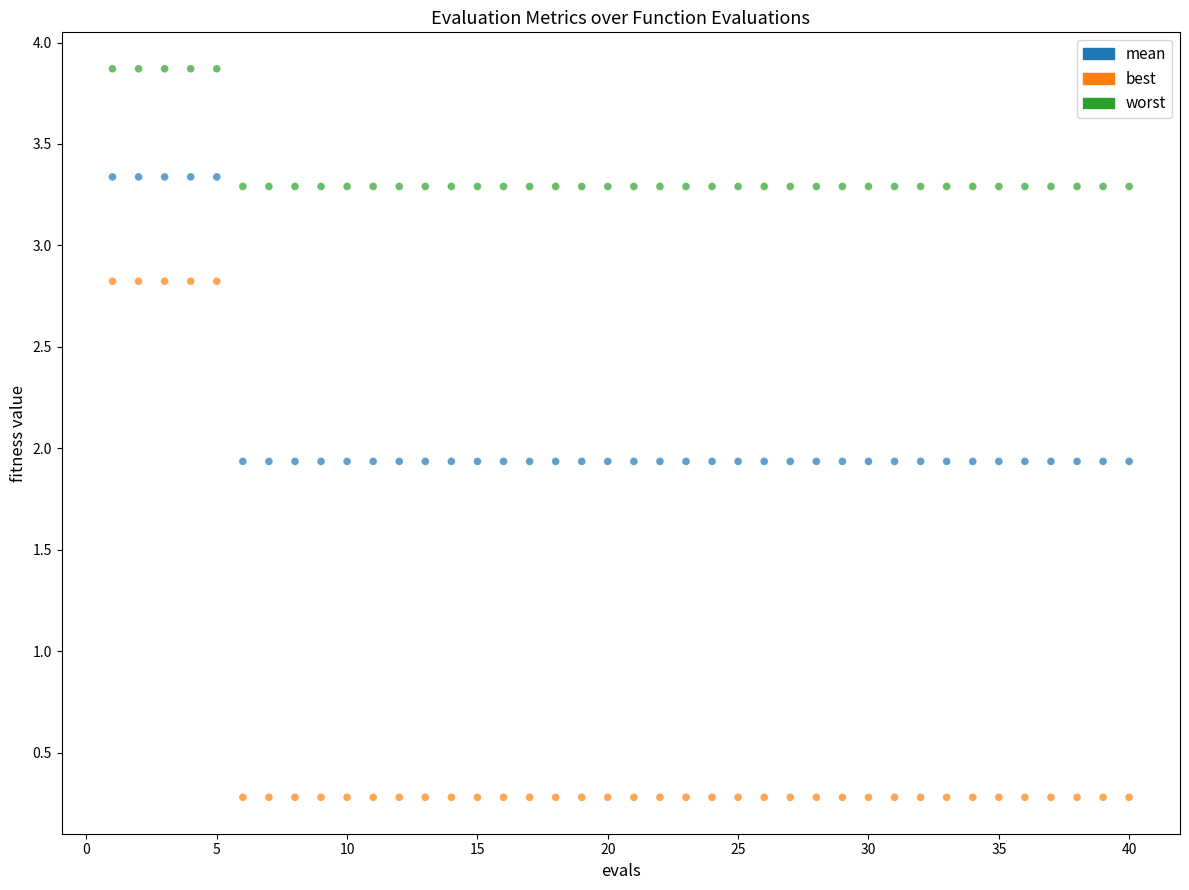

Which series reaches the maximum Y coordinate?

worst